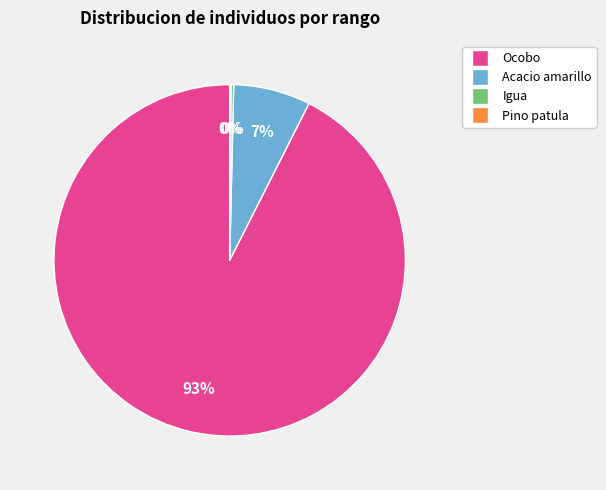

Is there any slice that represents more than half of the pie?

Yes